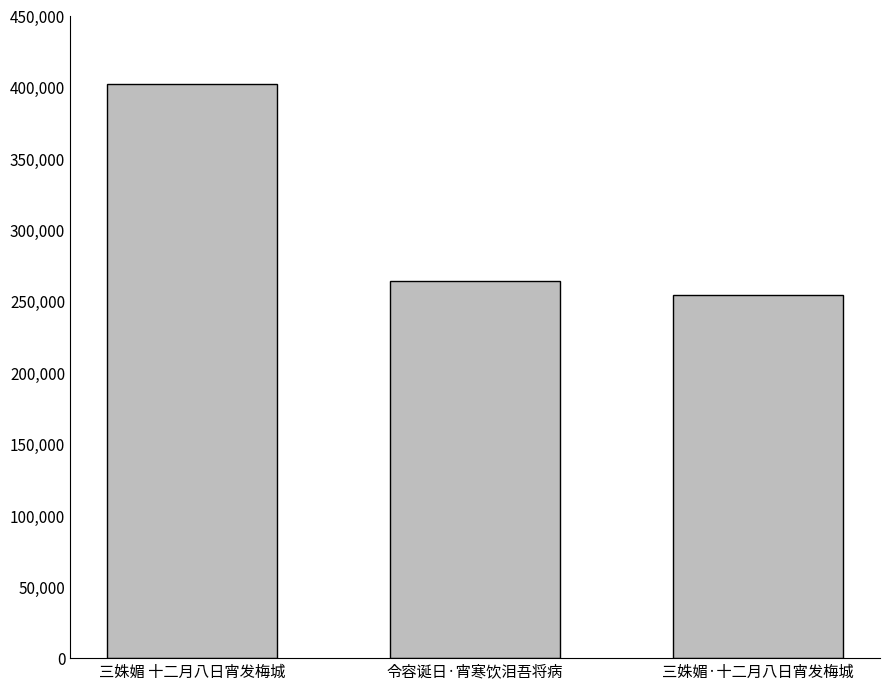

Reading left to right, extract all data points from this chart.

三姝媚 十二月八日宵发梅城=402155	令容诞日·宵寒饮泪吾将病=264511	三姝媚·十二月八日宵发梅城=254546